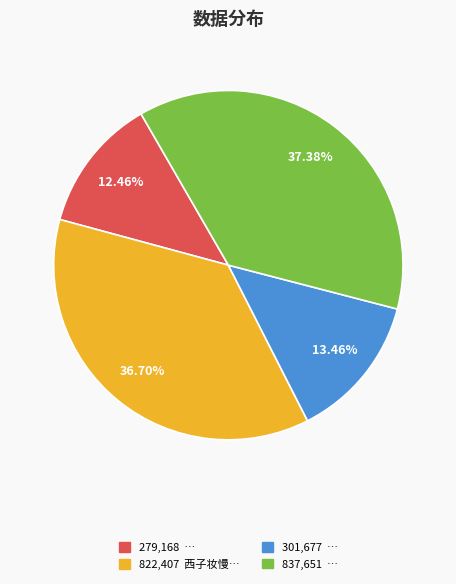

To the nearest percent, what is the average slice percentage?

25%